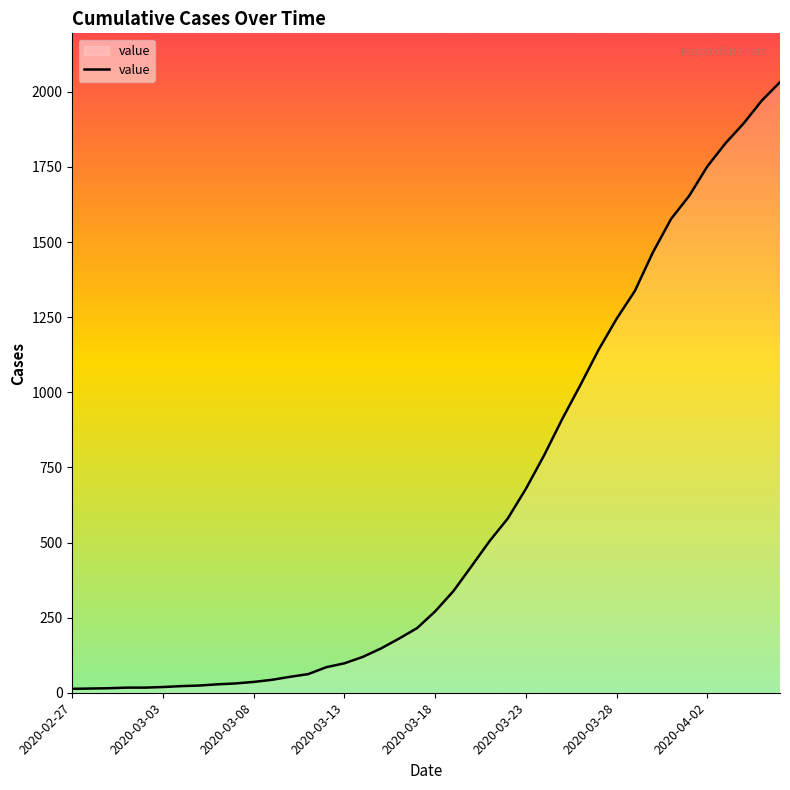

What is the greatest value displayed?

2032